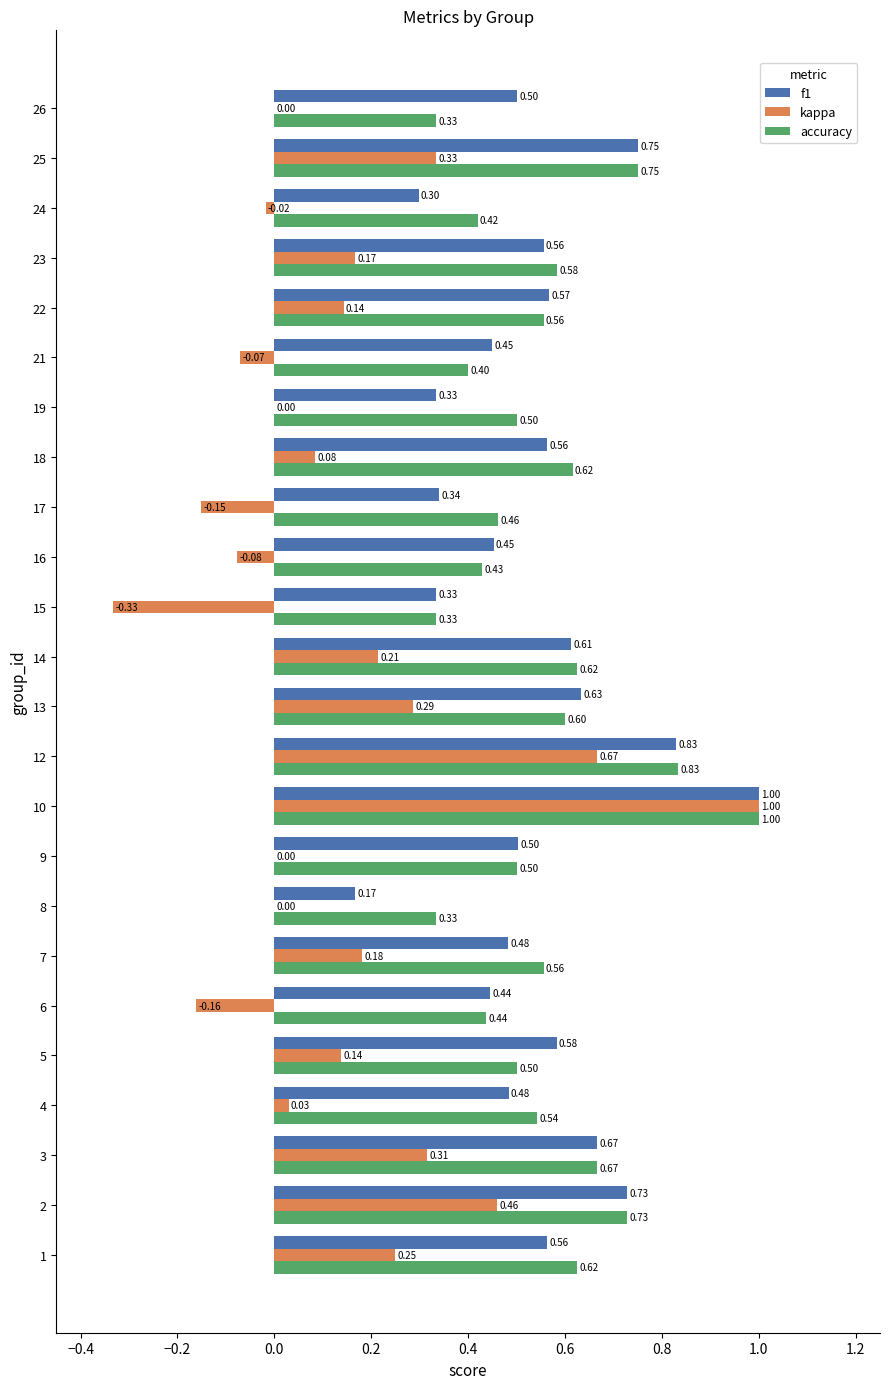

What is the sum of the f1 values at 18 and 22?

1.1